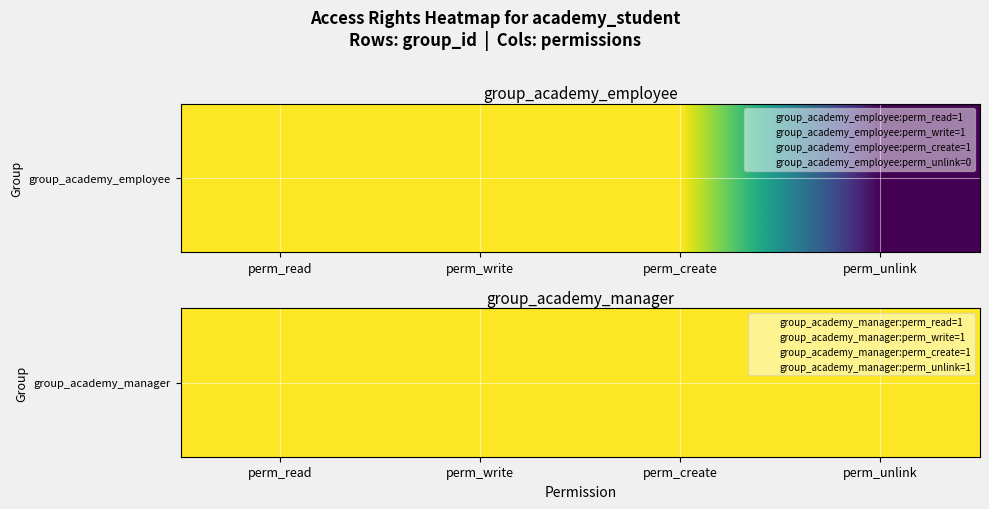

How many series are shown in this chart?

1